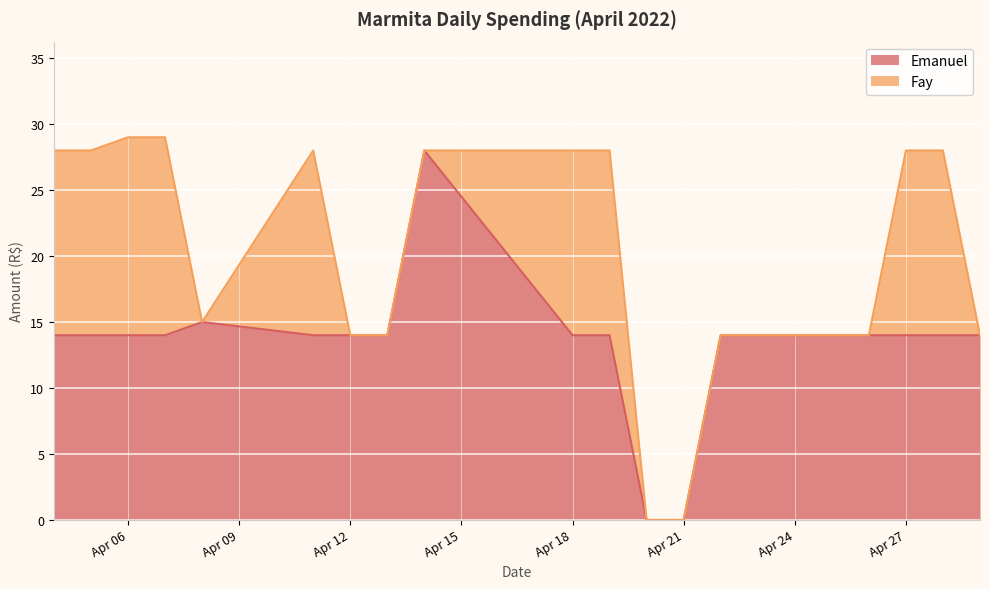

How many values are above zero?

17